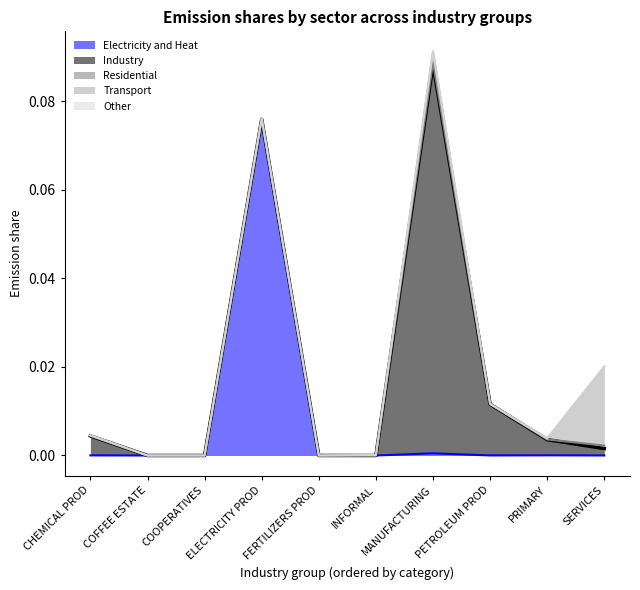

Where is the first local maximum for Other?

COOPERATIVES